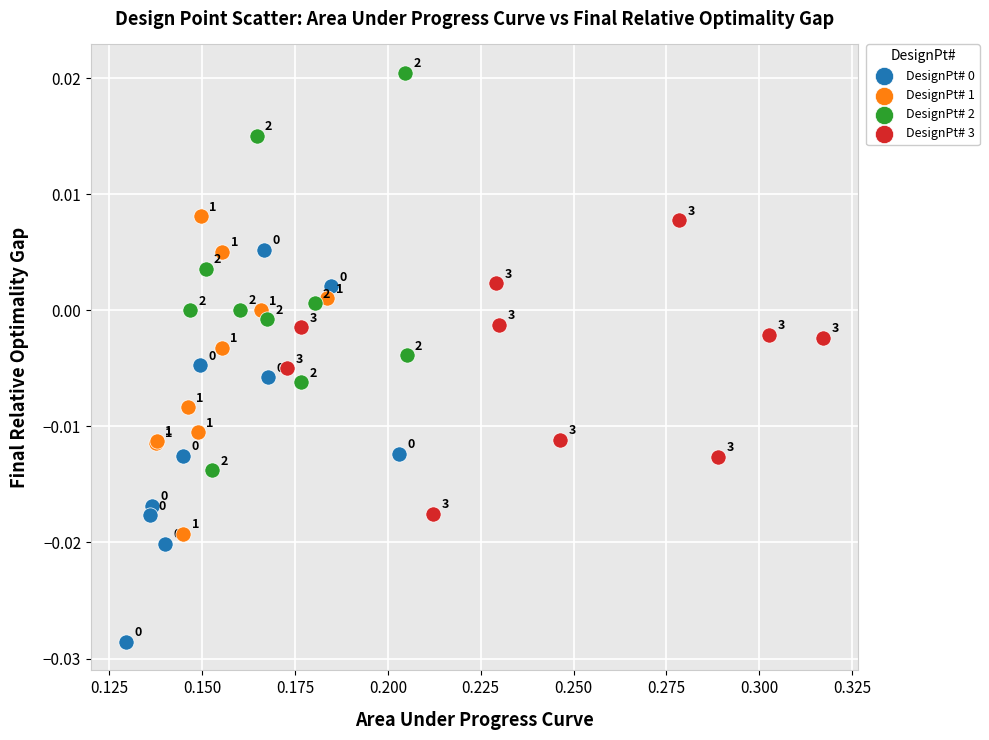

Which series has the widest spread of Y values?

DesignPt# 2